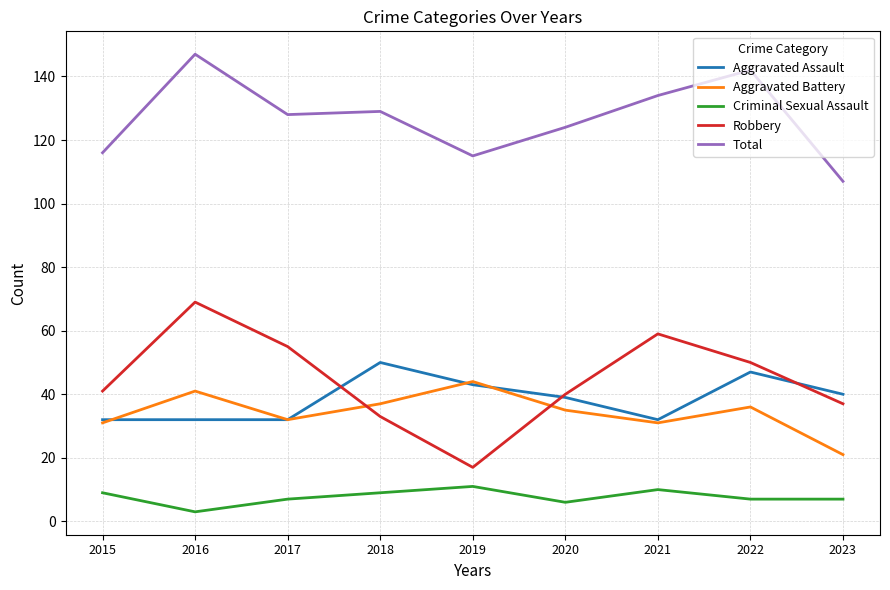

Which series changed the most between 2016 and 2022?

Robbery